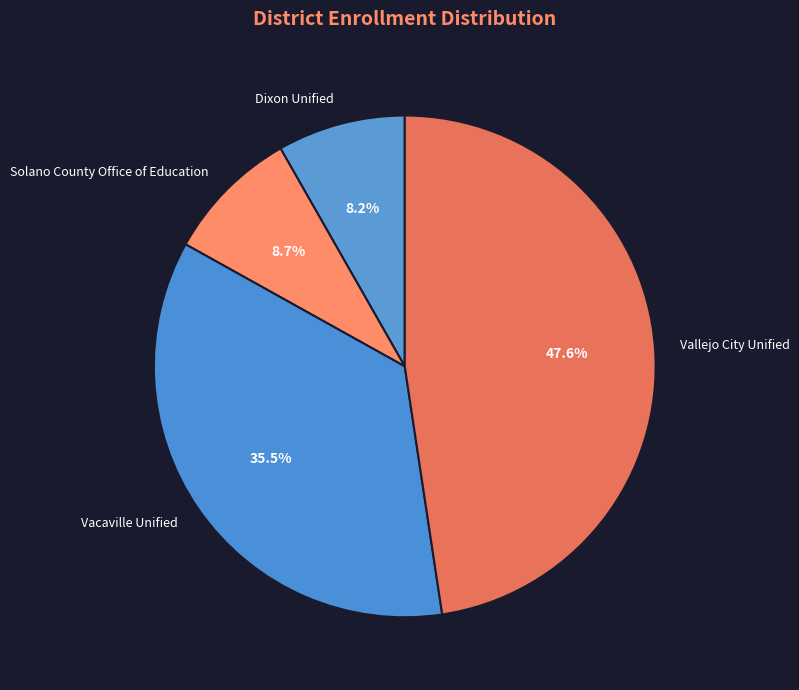

To the nearest percent, what is the average slice percentage?

25%